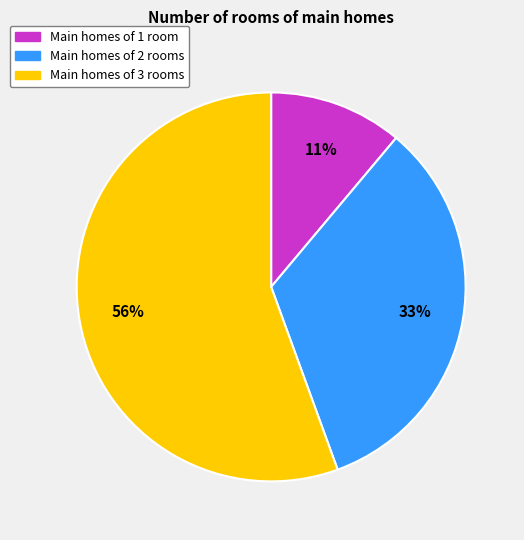

Combined, do Main homes of 1 room and Main homes of 3 rooms account for over 50%?

Yes